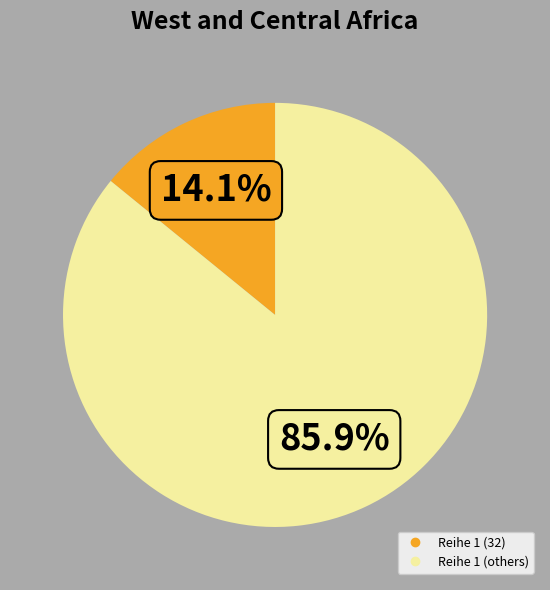

How many slices are in this pie chart?

2